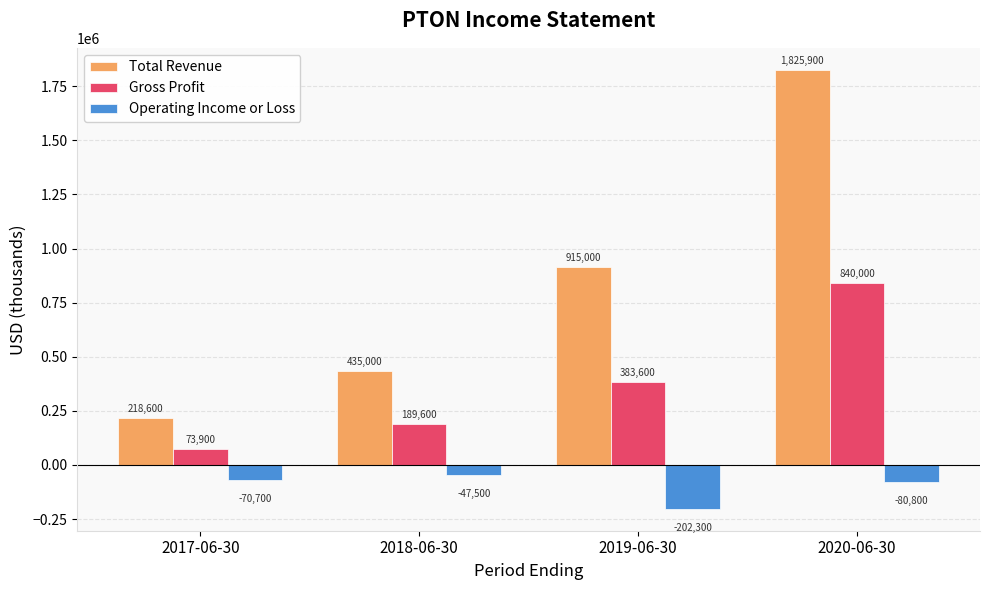

Is it true that Operating Income or Loss equals -70700 at 2017-06-30?

True